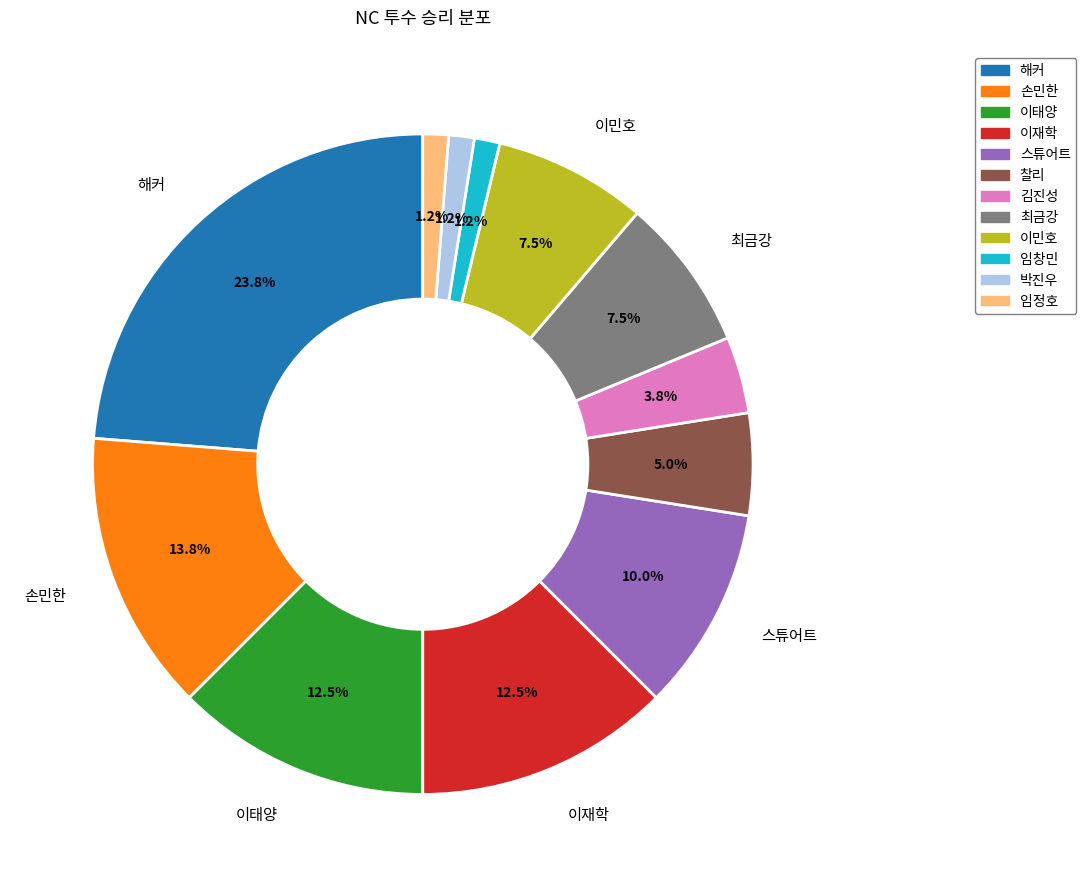

What is the largest slice in the pie chart?

해커